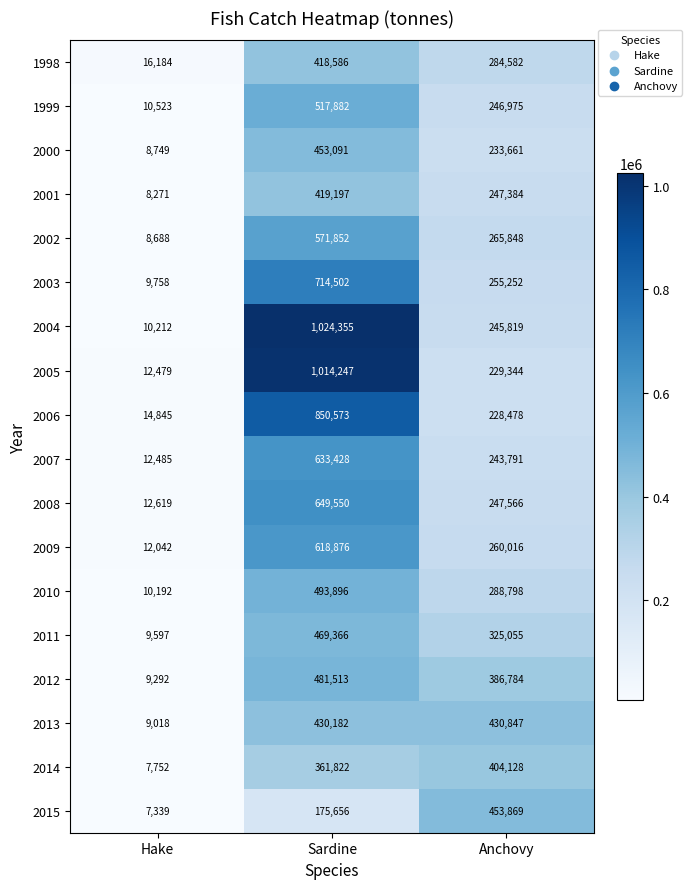

What is the sum of the 2007 values at Hake and Anchovy?

256276